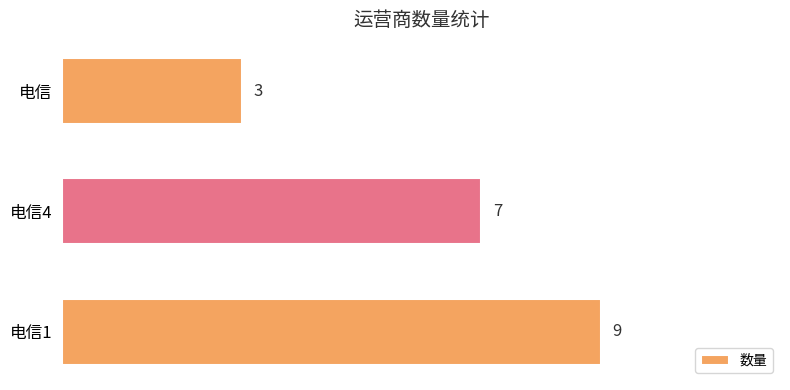

What is the difference between the maximum and minimum values?

6